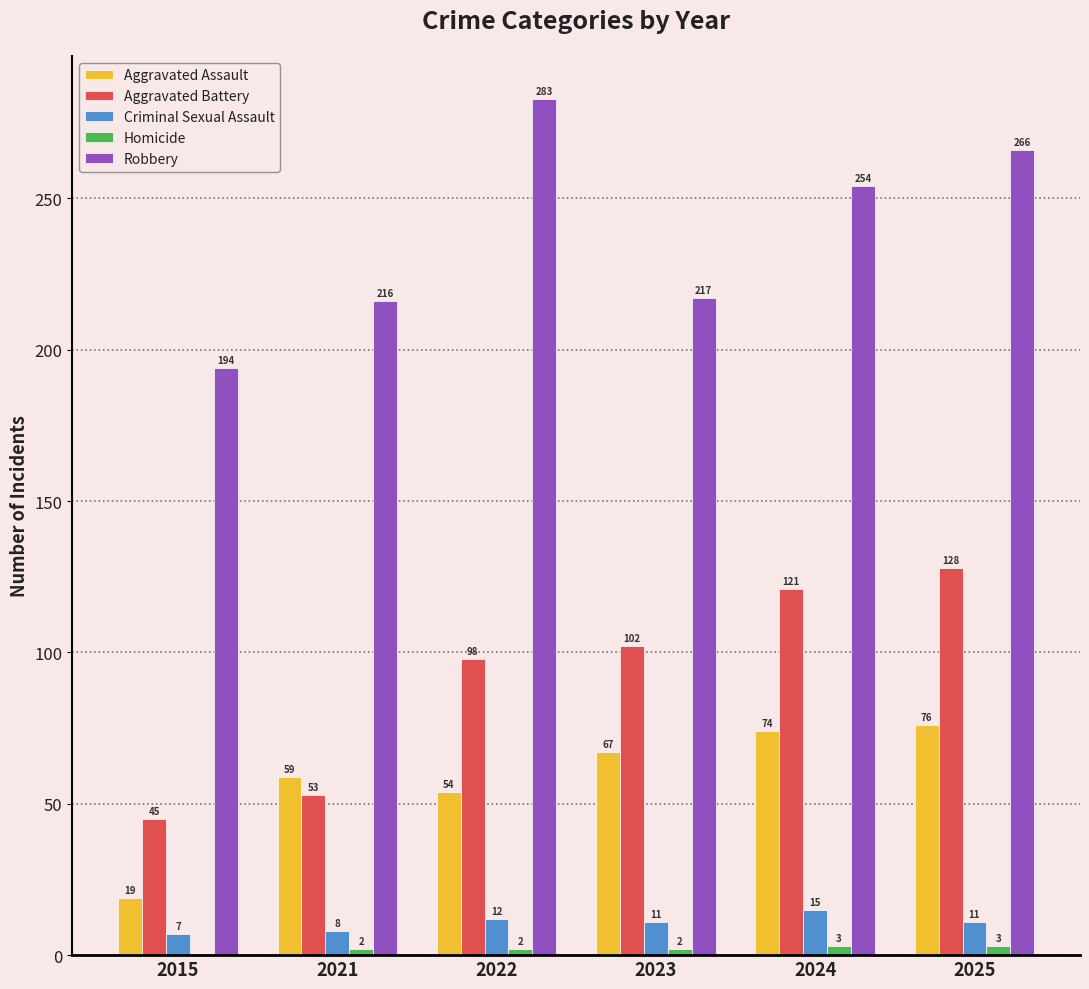

What value does the Robbery series have at 2022?

283